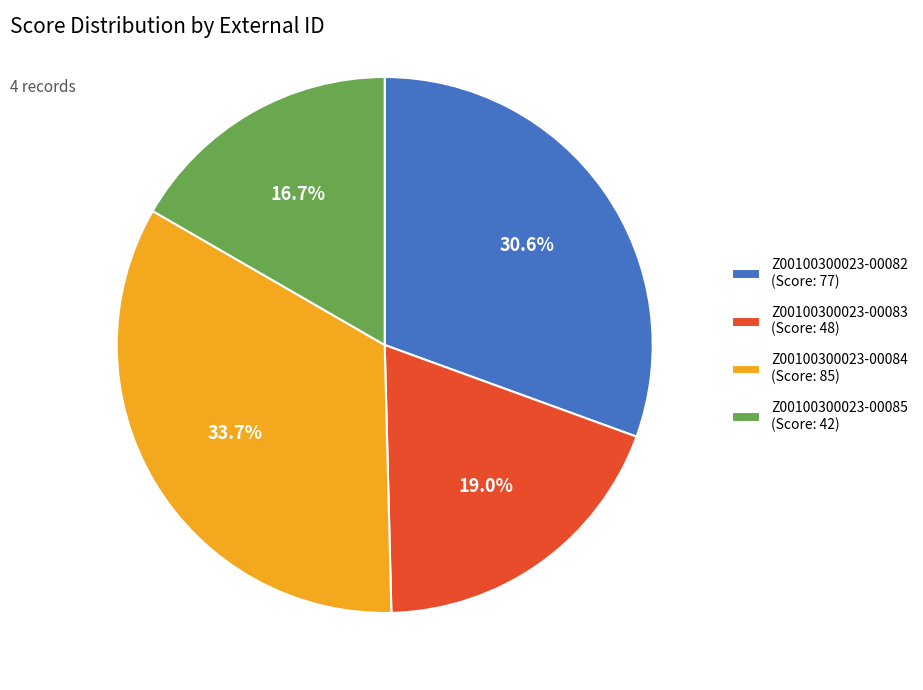

What is the largest slice in the pie chart?

Z00100300023-00084